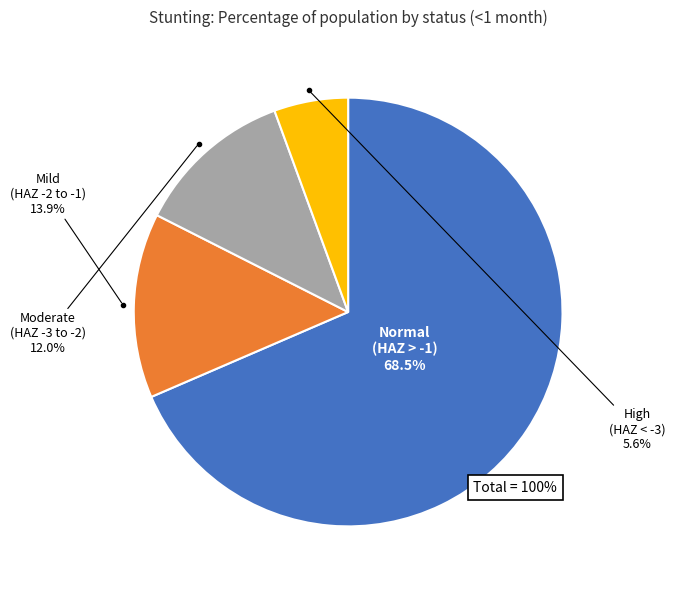

Which slice is the smallest?

High (HAZ-score < -3)